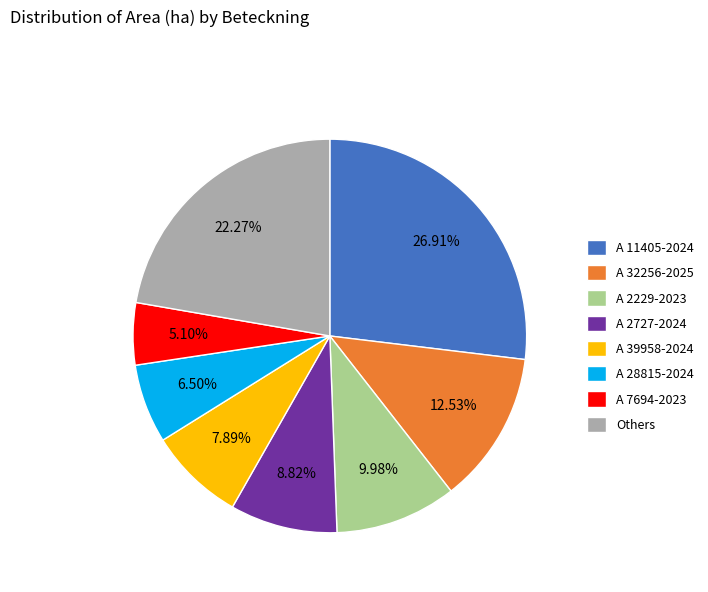

Count the number of slices in the pie.

8